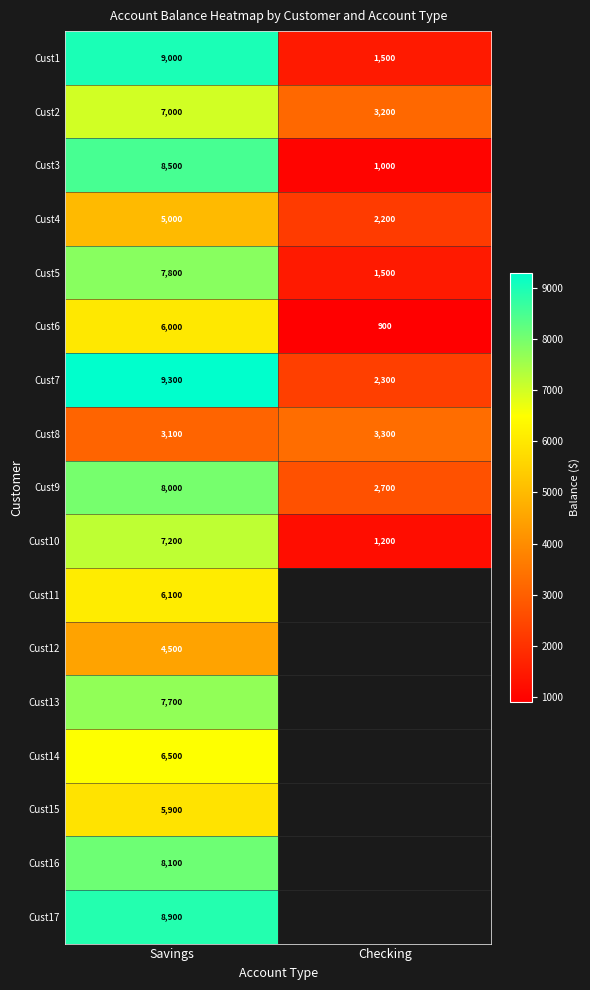

Rank the series at Savings from highest to lowest value.

Cust7, Cust1, Cust17, Cust3, Cust16, Cust9, Cust5, Cust13, Cust10, Cust2, Cust14, Cust11, Cust6, Cust15, Cust4, Cust12, Cust8